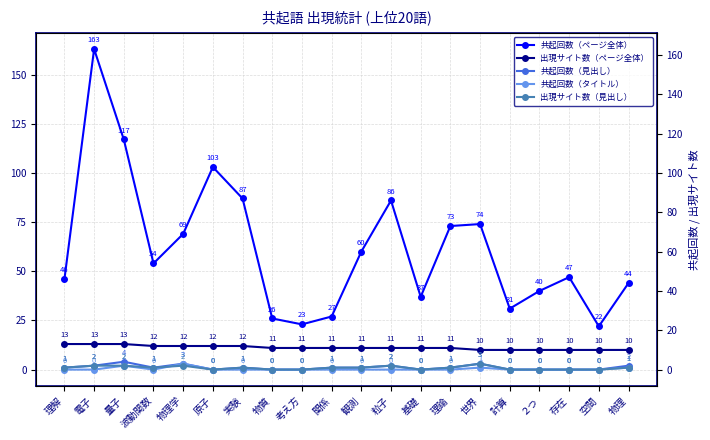

True or false: 共起回数（タイトル） and 出現サイト数（ページ全体） cross at least once.

False